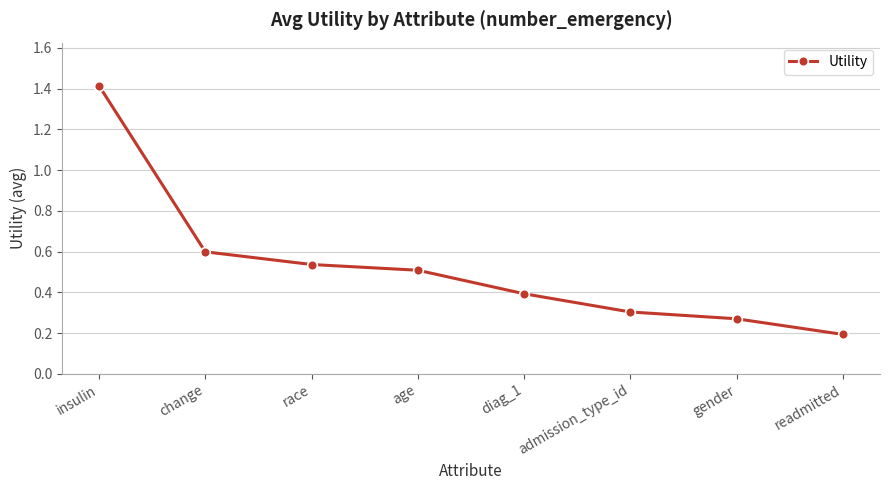

True or false: the data has more than 2 interior local peaks.

False